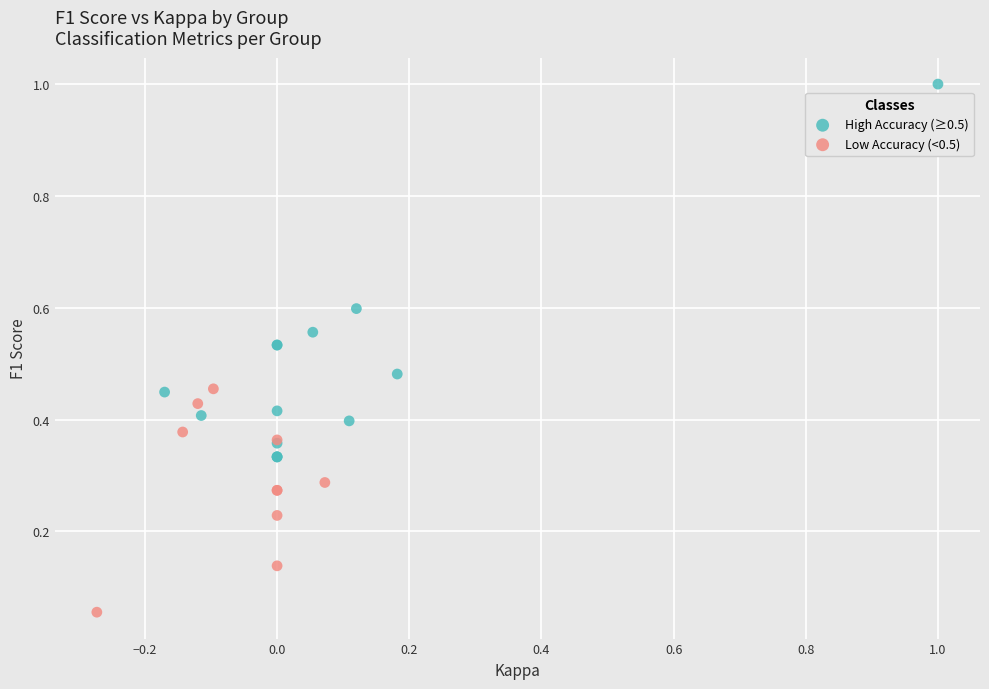

Which series reaches the maximum Y coordinate?

High Accuracy (≥0.5)